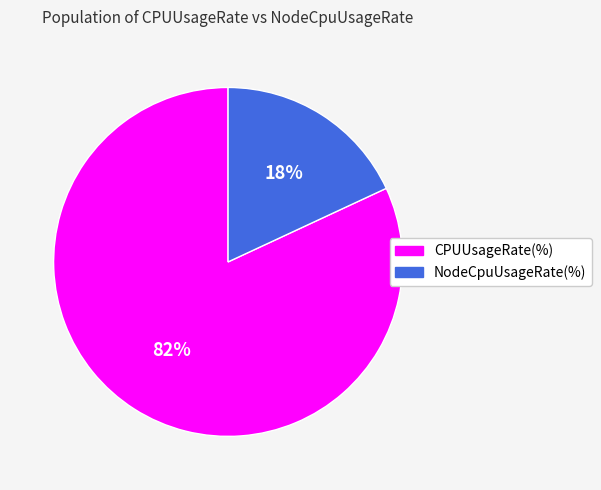

Between NodeCpuUsageRate(%) and CPUUsageRate(%), which is larger?

CPUUsageRate(%)